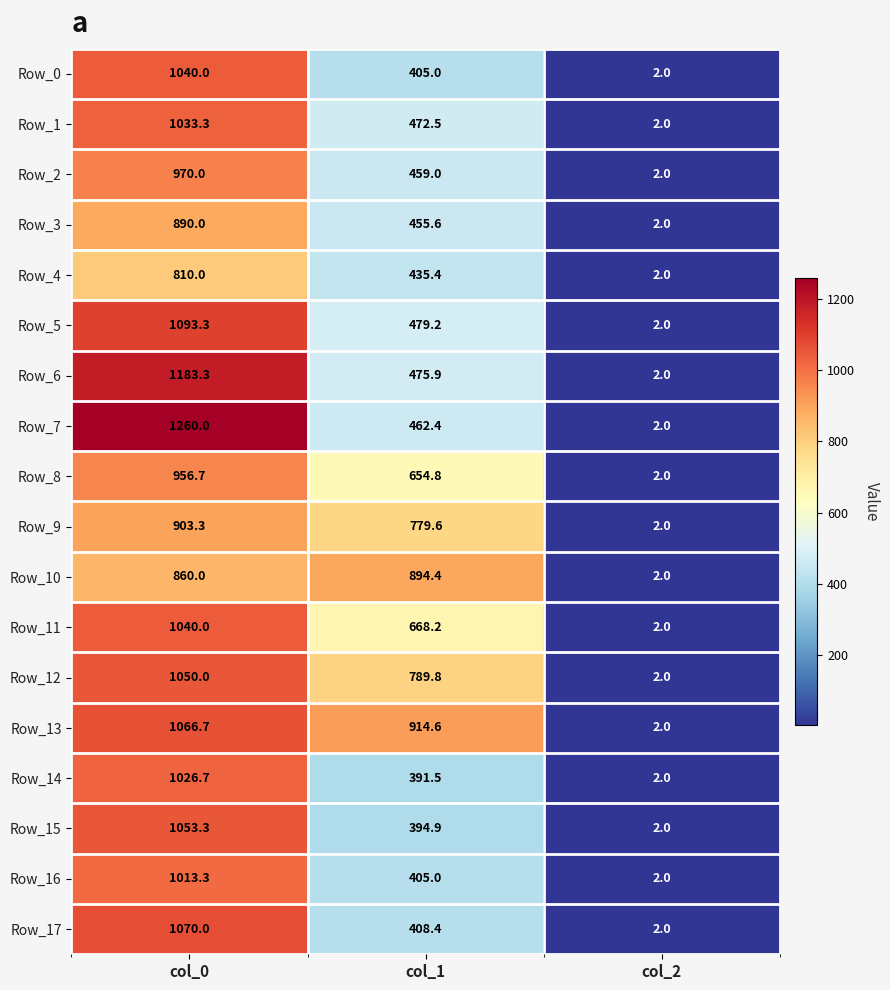

What is the greatest value displayed?

1260.0